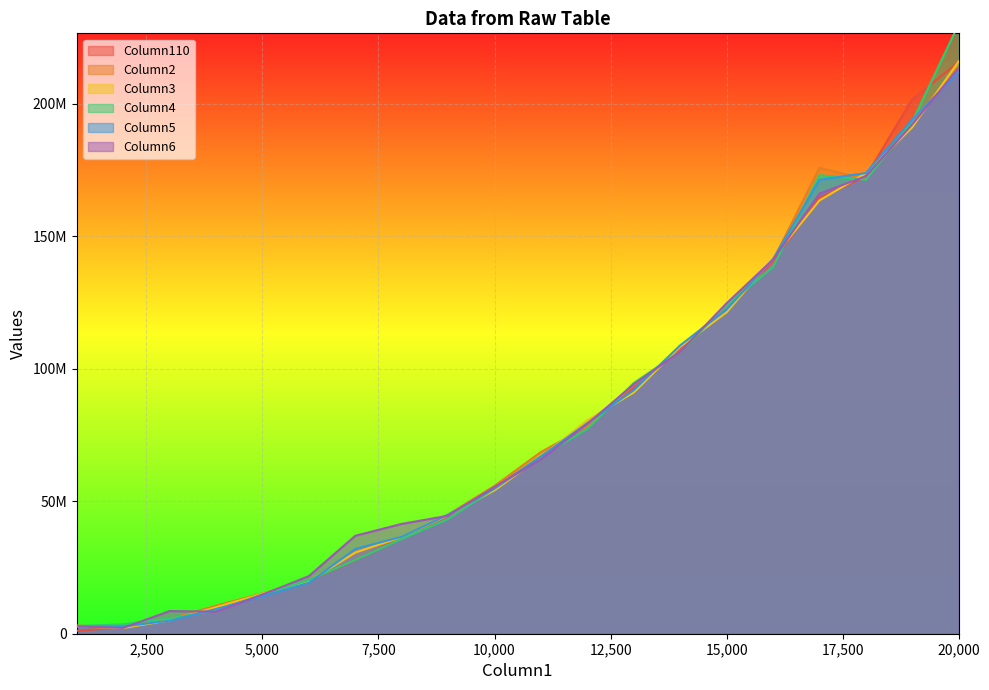

Which category has the lowest value in the Column3 series?

2000